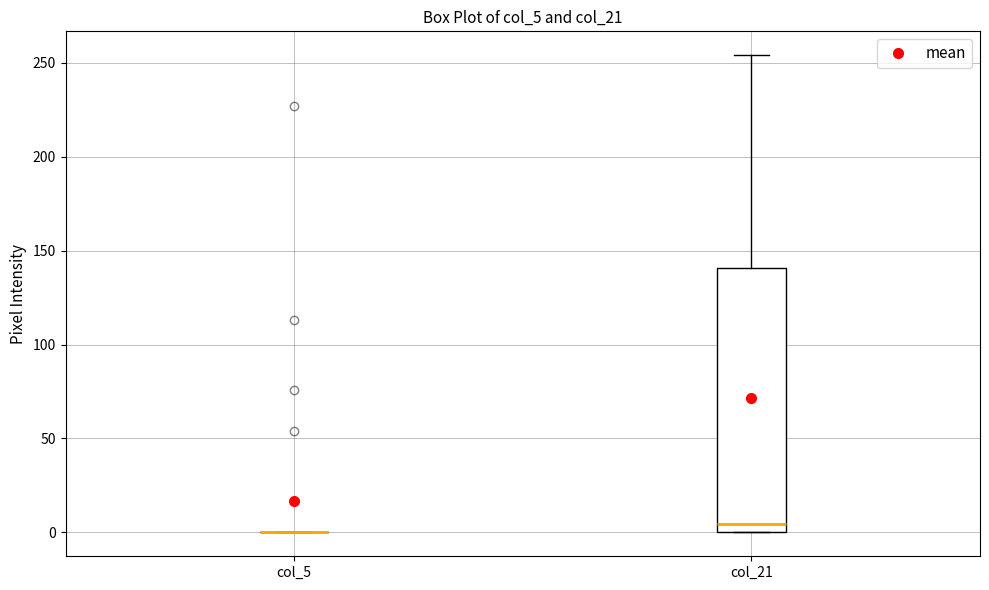

Reading left to right, transcribe this box plot: for each box, give where its median line is, the range the box spans, and where its two whiskers end, as read against the y-axis. The values are not printed on the chart, so give them approximately, as read against the axis.

col_5: box collapsed to a line at 0, whiskers 0 to 0
col_21: median 5, box 0 to 140, whiskers 0 to 255